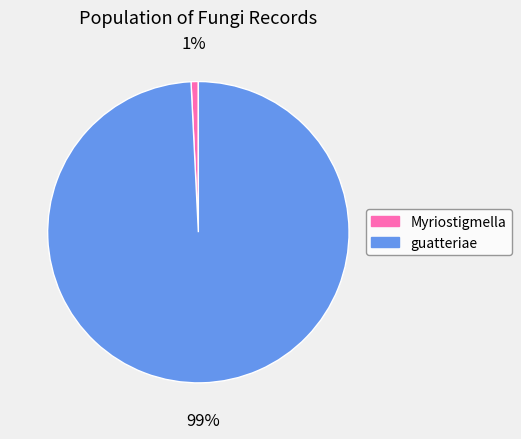

How many slices are in this pie chart?

2